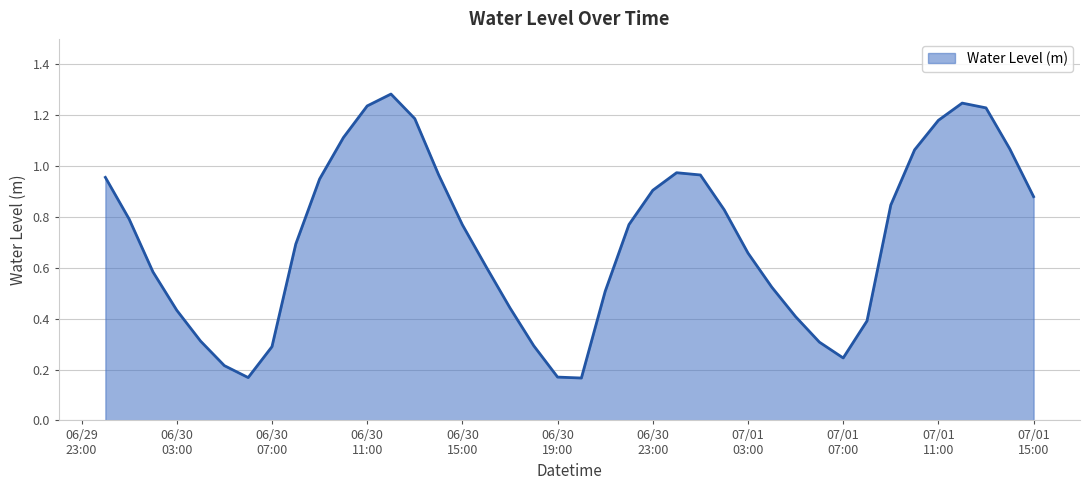

Is this an area chart (filled region under the line)?

Yes